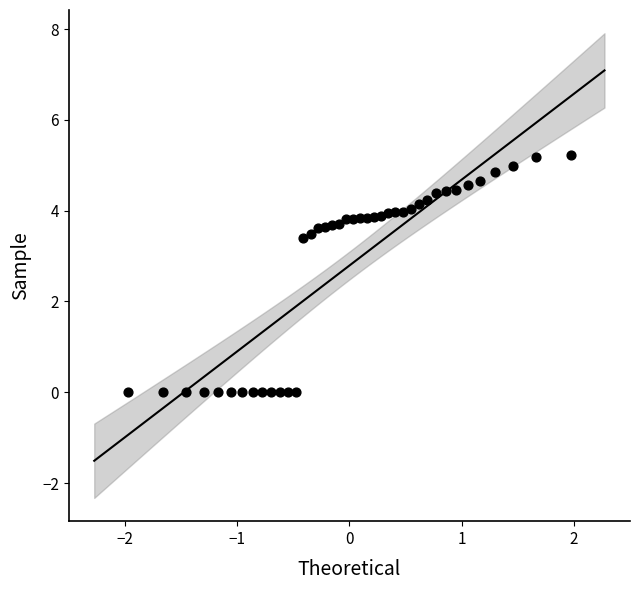

What is the range of X values (max minus min)?

3.9